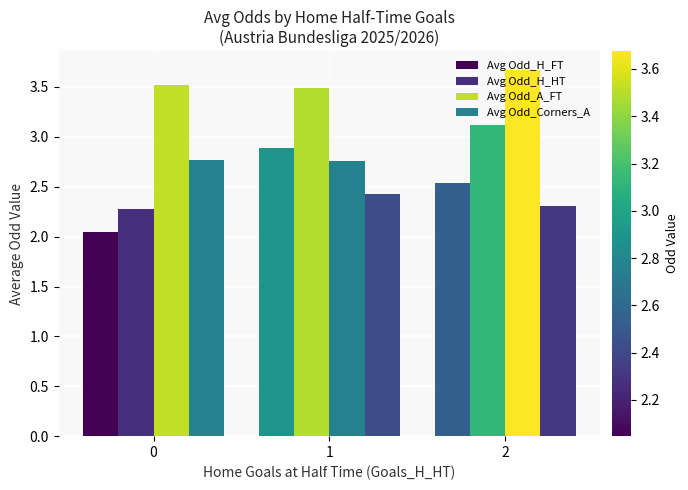

How many series are shown in this chart?

4